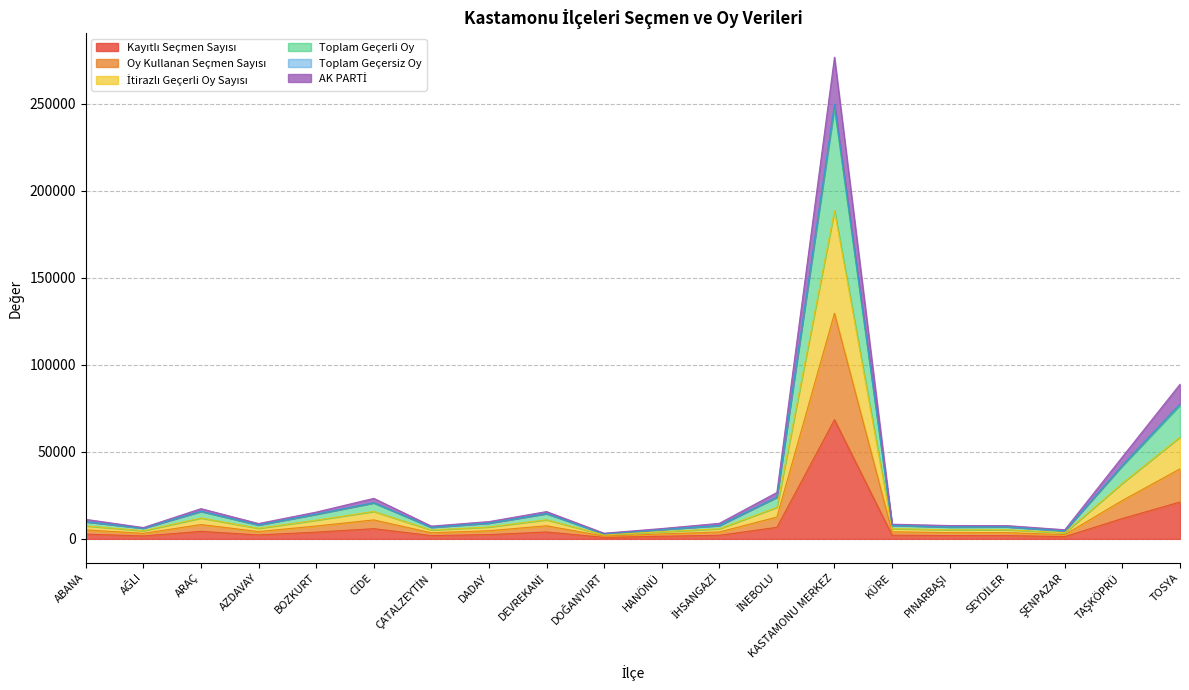

What are all the series names shown in the legend?

Kayıtlı Seçmen Sayısı, Oy Kullanan Seçmen Sayısı, İtirazlı Geçerli Oy Sayısı, Toplam Geçerli Oy, Toplam Geçersiz Oy, AK PARTİ